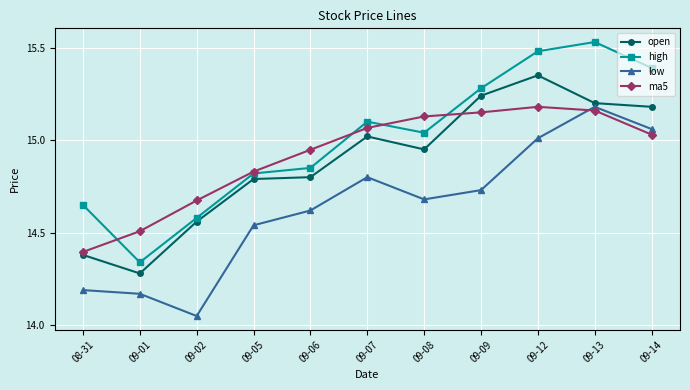

Which series has the largest total across all categories?

high